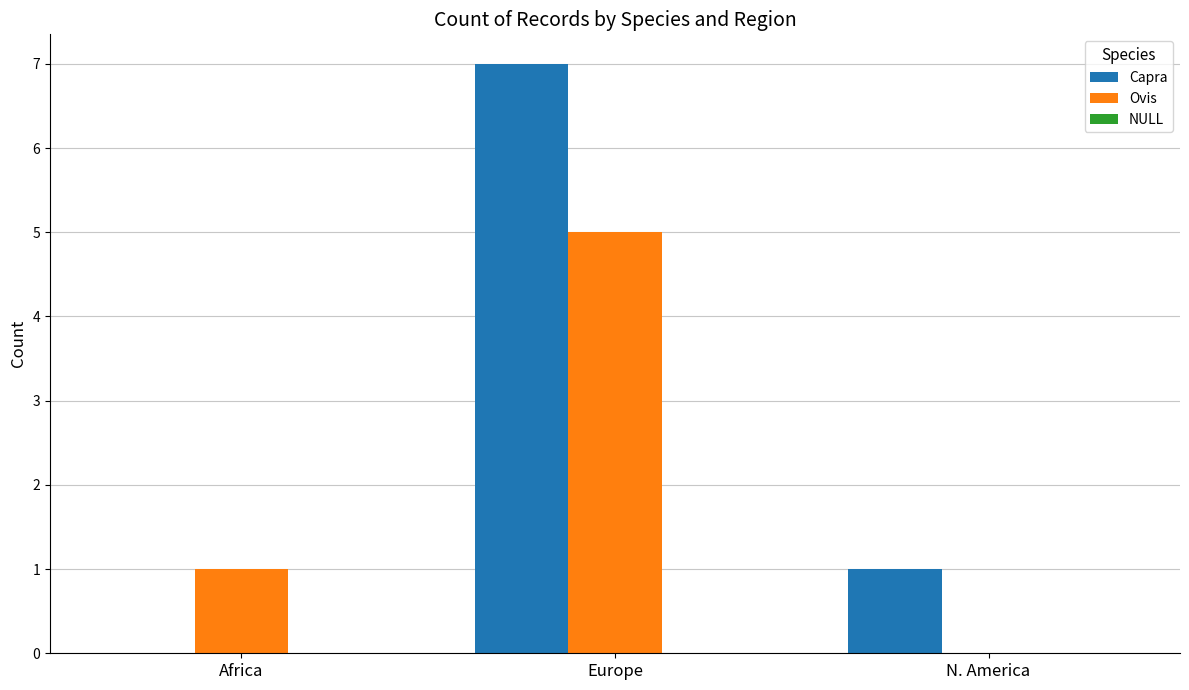

At which category is the sum across all series the highest?

Europe